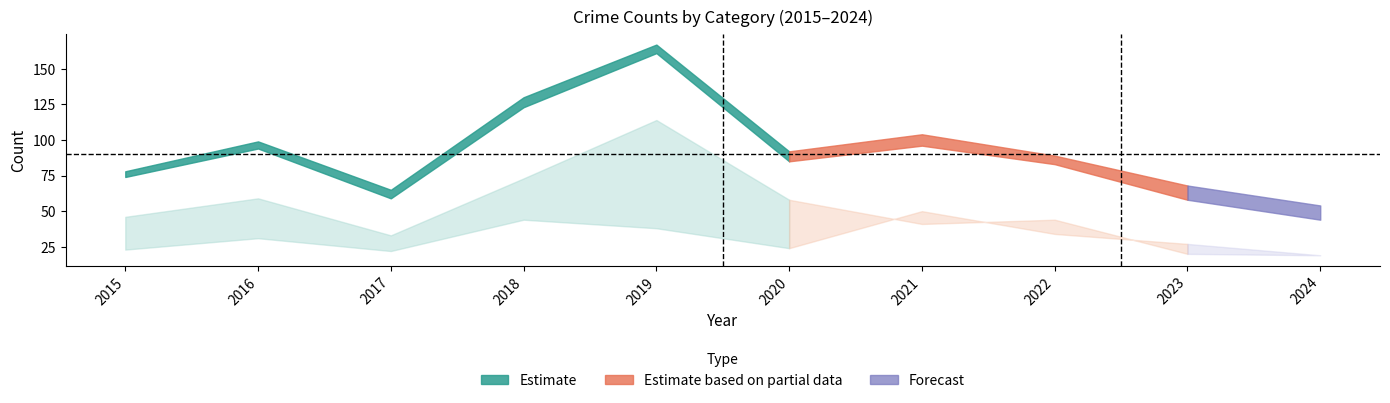

True or false: Aggravated Battery has more than 0 interior local peaks.

True